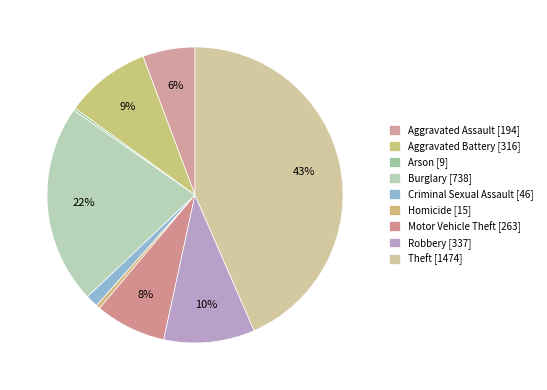

Rank the categories by value from highest to lowest.

Theft, Burglary, Robbery, Aggravated Battery, Motor Vehicle Theft, Aggravated Assault, Criminal Sexual Assault, Homicide, Arson